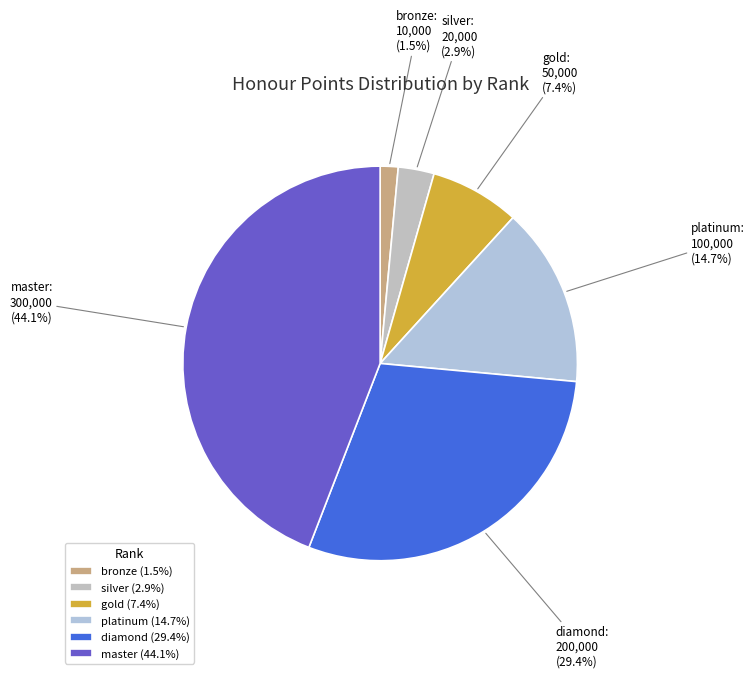

Does diamond represent more than half of the total?

No